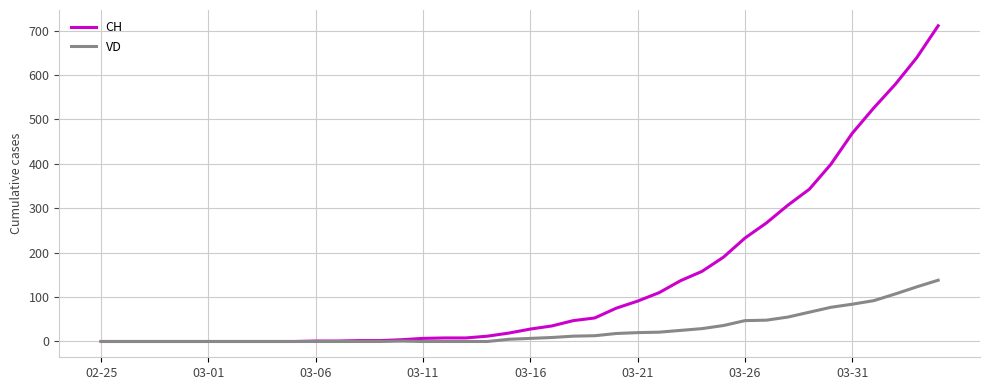

Which series has the largest total across all categories?

CH